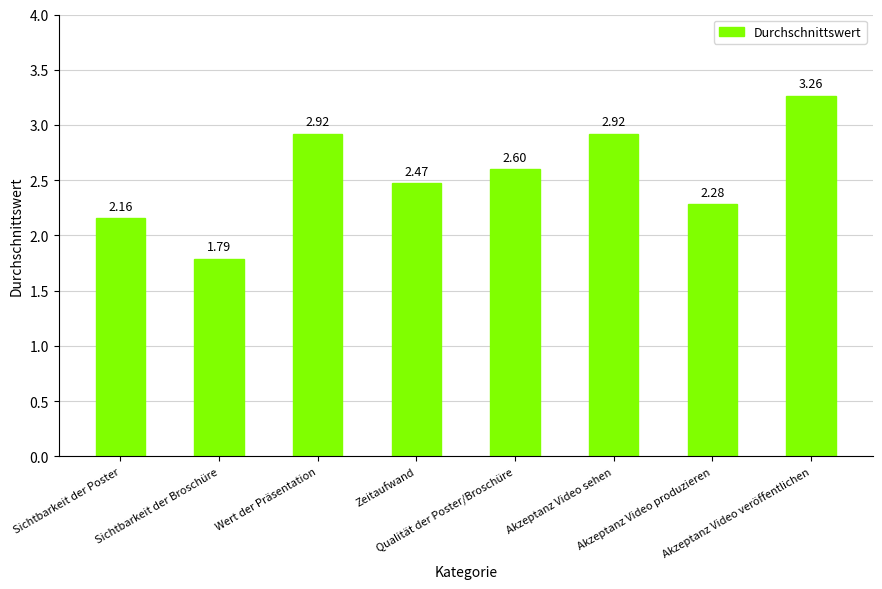

What is the change in value from Akzeptanz Video sehen to Akzeptanz Video produzieren?

-0.6